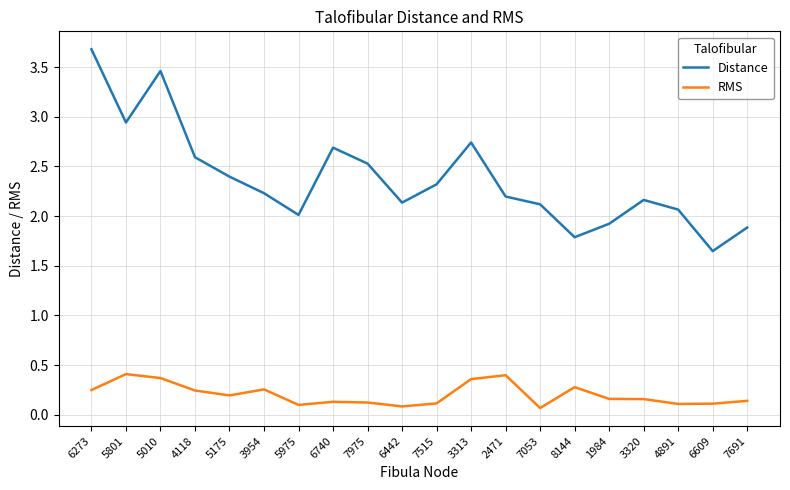

The value of Distance at 6442 is 2.1. True or false?

True